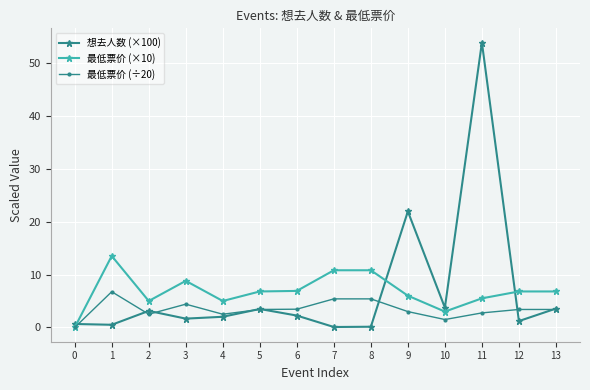

Is it true that 最低票价 (÷20) equals 2.5 at 2?

True